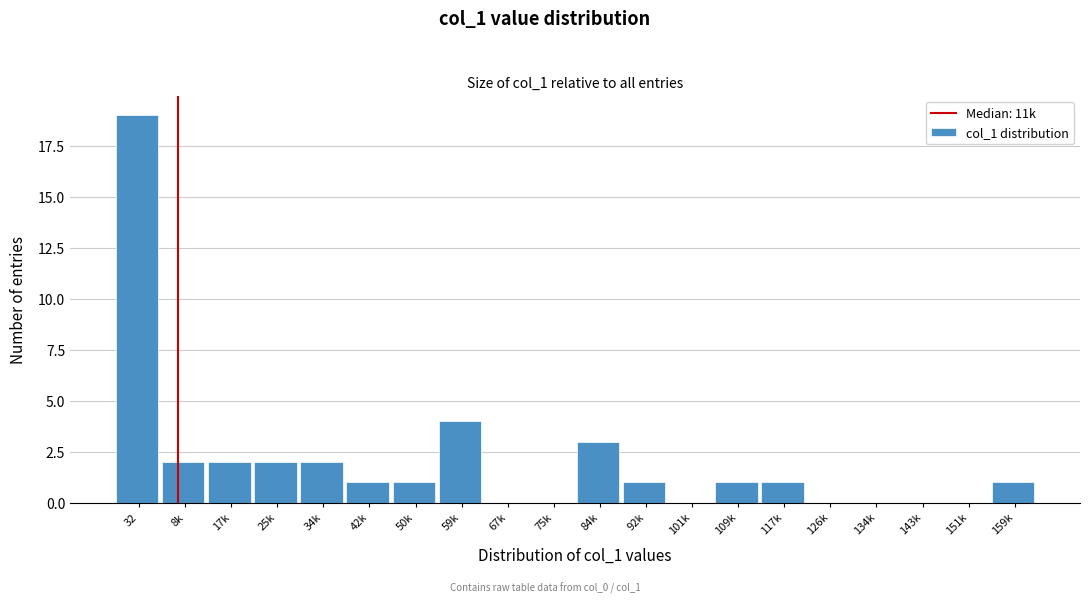

Reading left to right, transcribe all the data shown in this chart.

32=19	8k=2	17k=2	25k=2	34k=2	42k=1	50k=1	59k=4	67k=0	75k=0	84k=3	92k=1	101k=0	109k=1	117k=1	126k=0	134k=0	143k=0	151k=0	159k=1